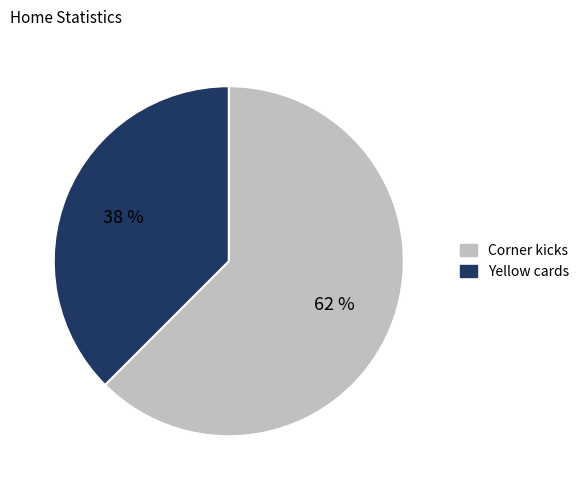

Is the sum of Corner kicks and Yellow cards greater than half?

Yes